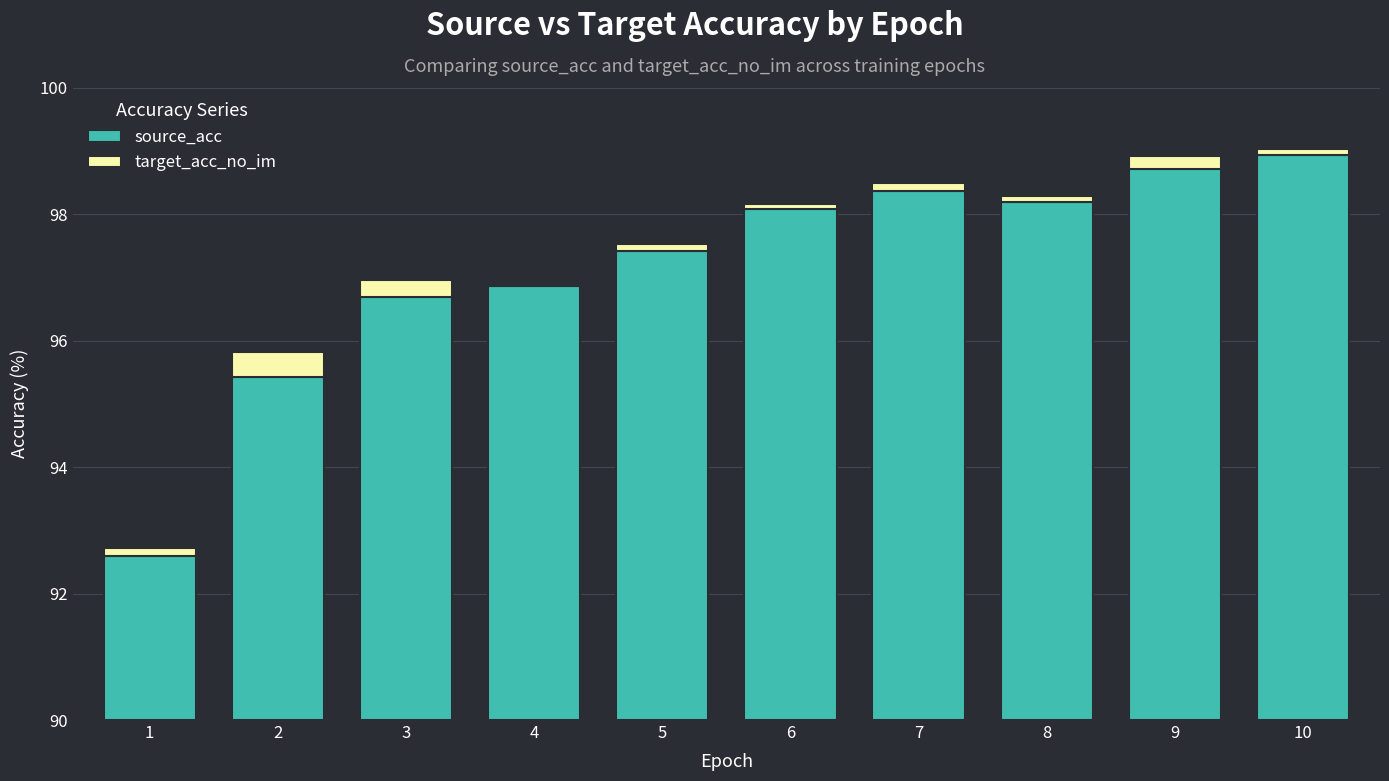

Are the bars horizontal?

No